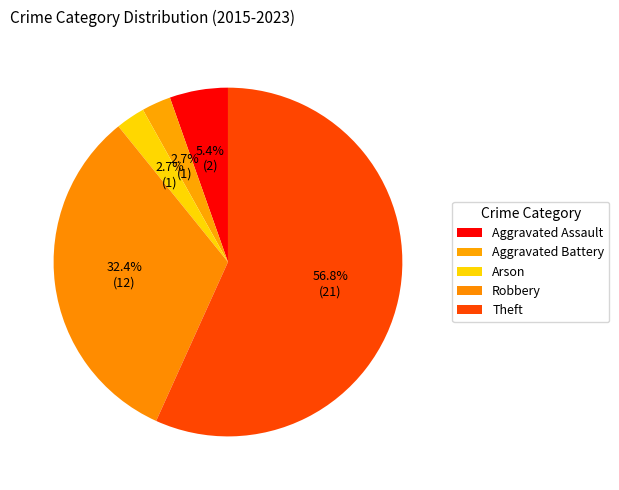

How many slices are in this pie chart?

5